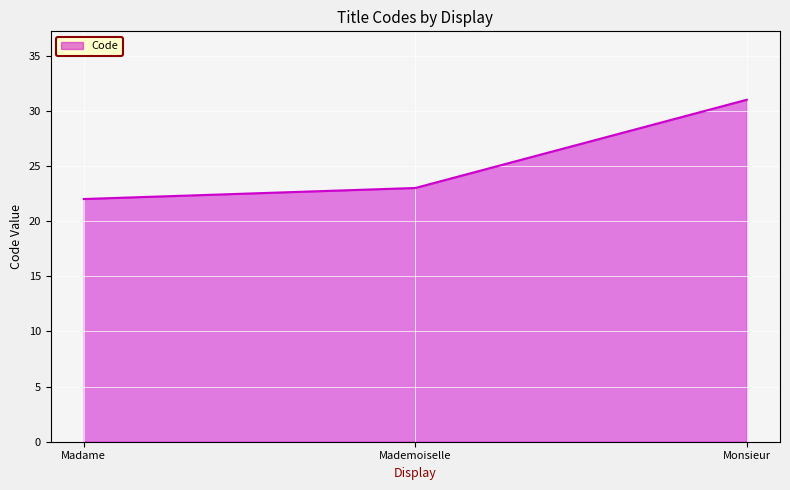

The value at Madame is 9. True or false?

False